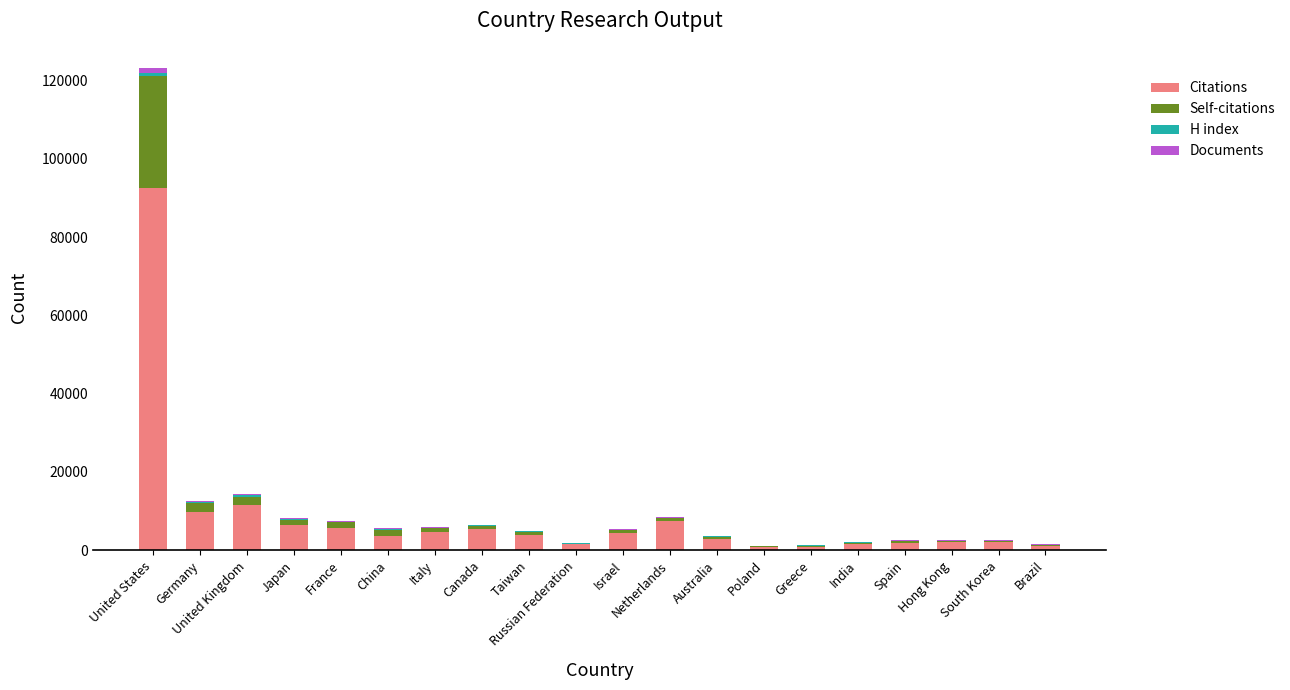

At which label does Citations reach its peak?

United States